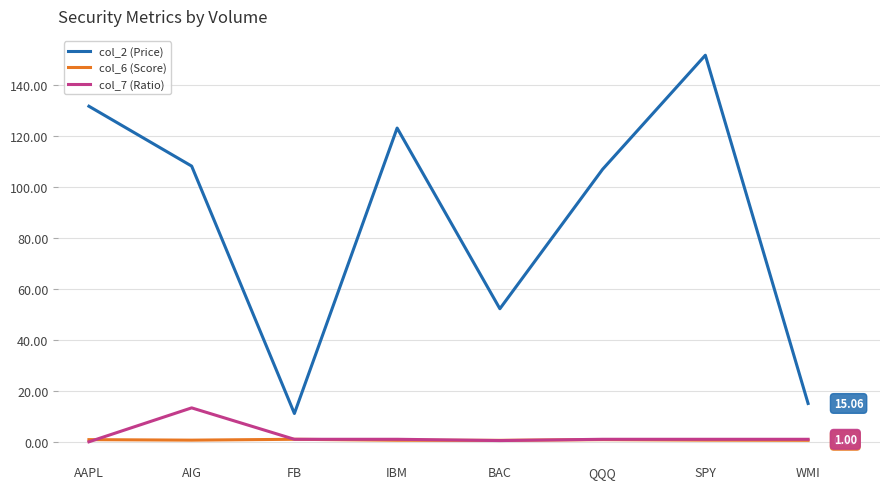

What are all the series names shown in the legend?

col_2 (Price), col_6 (Score), col_7 (Ratio)